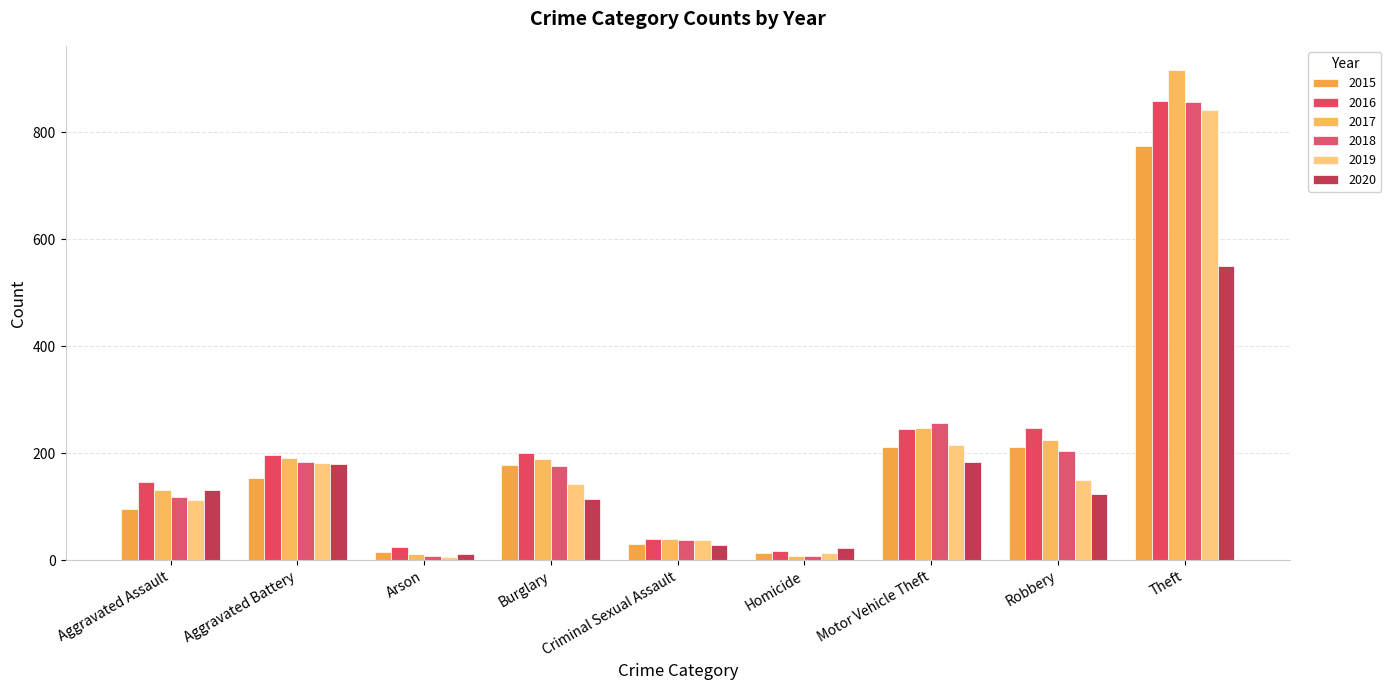

What value does the 2015 series have at Aggravated Battery?

154